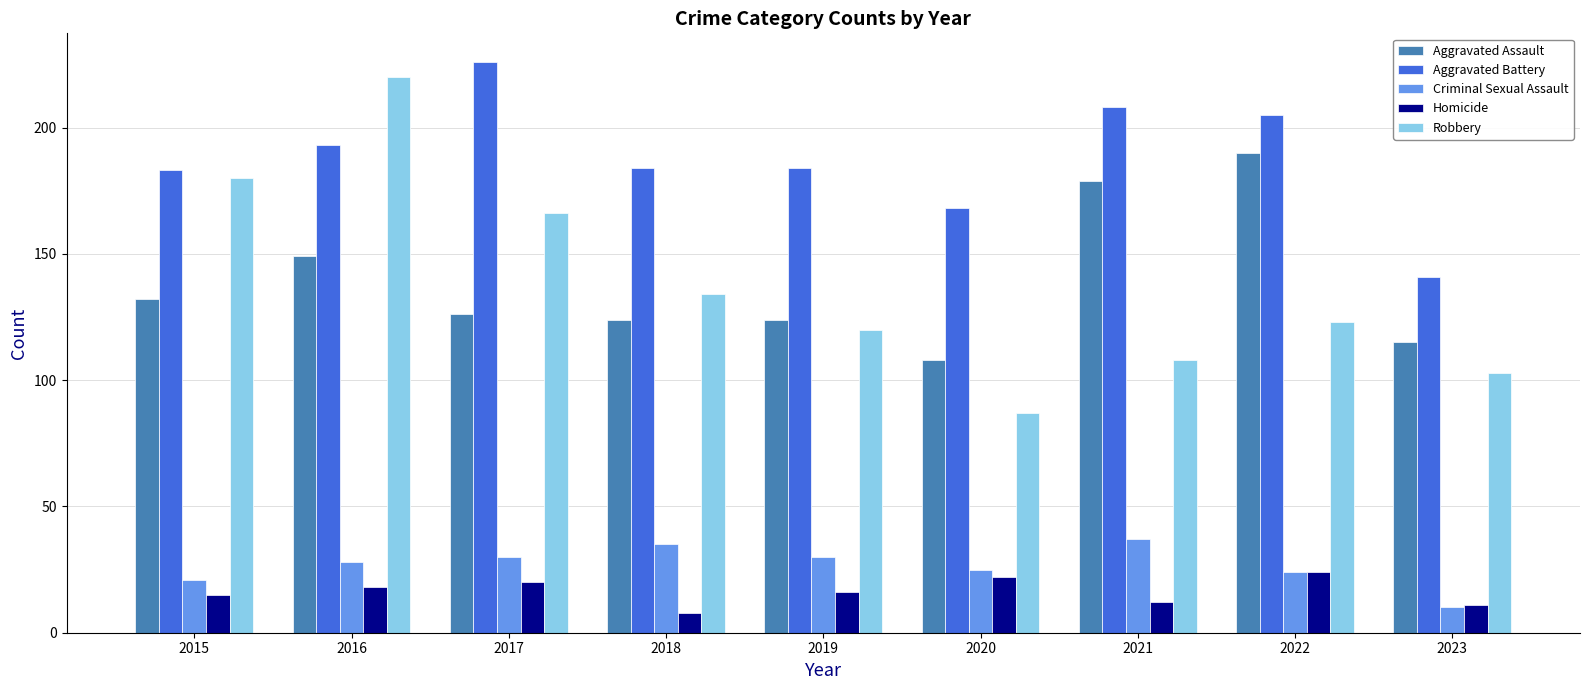

Which series has the widest spread of values?

Robbery